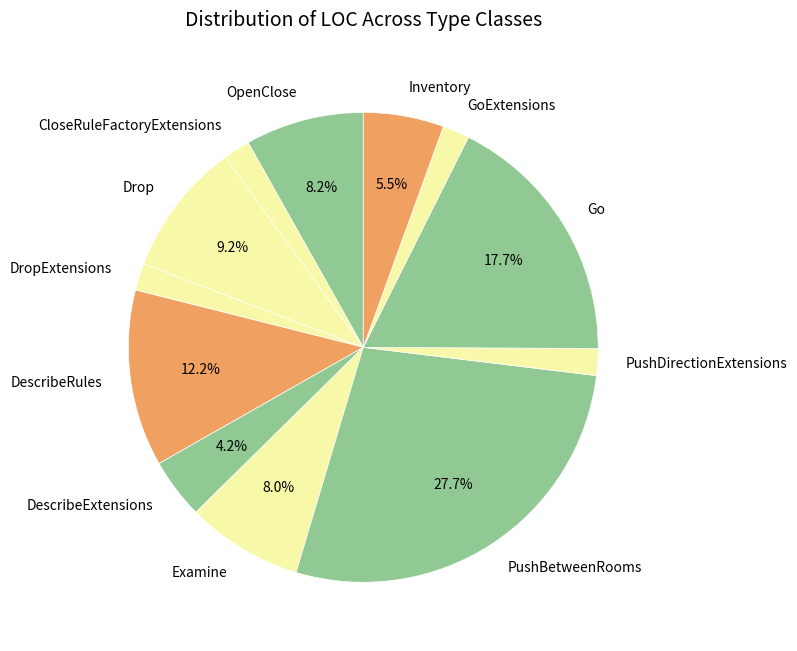

How many slices are in this pie chart?

12